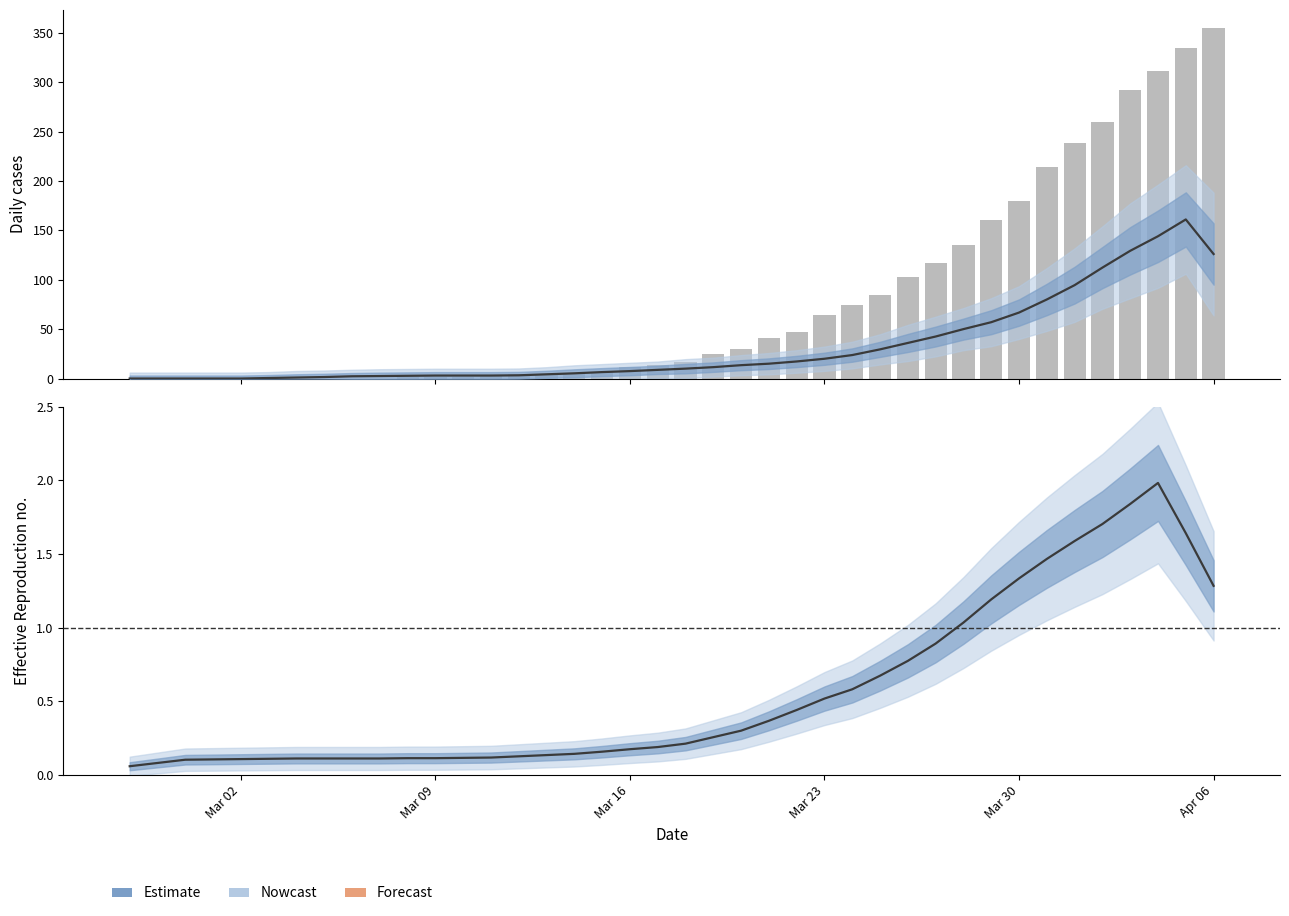

The died (bars) series shows 0.0 at Mar 09. True or false?

True